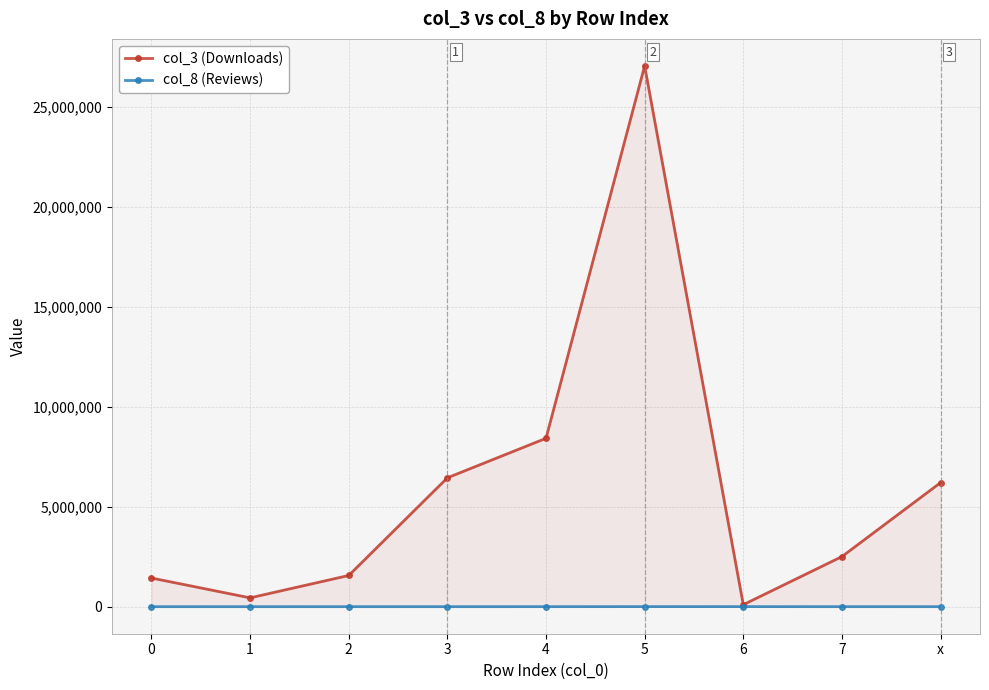

Rank the series by their average value, from lowest to highest.

col_8 (Reviews), col_3 (Downloads)